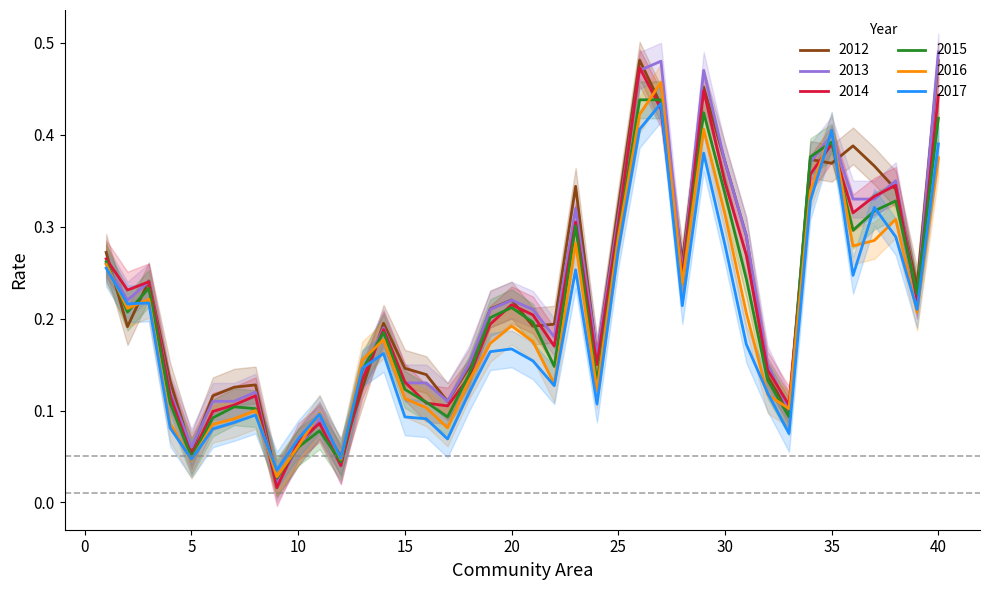

At how many categories does at least one series exceed 0?

40